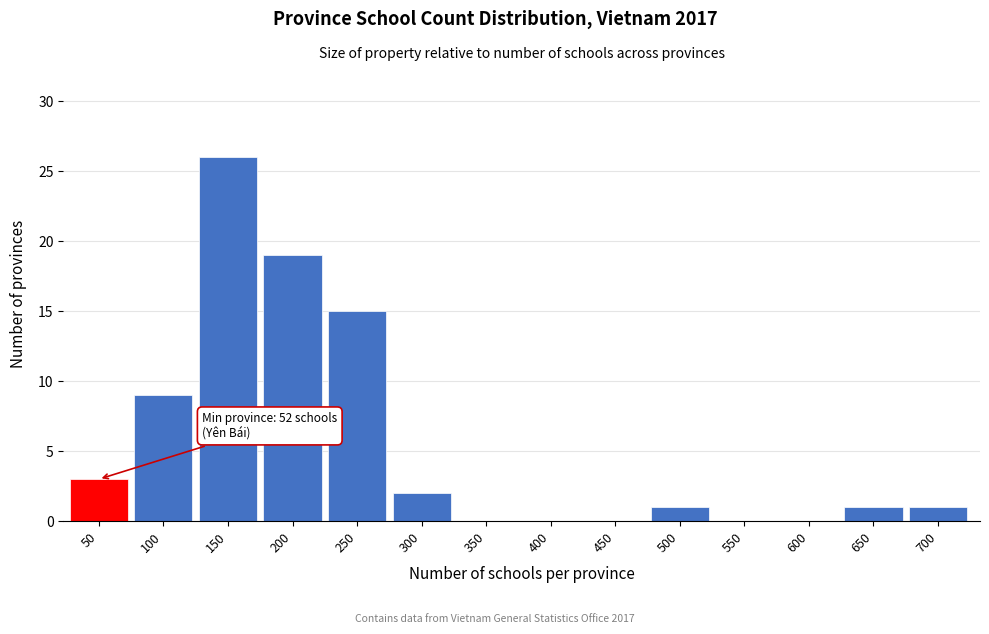

Reading left to right, transcribe all the data shown in this chart.

50=3	100=9	150=26	200=19	250=15	300=2	350=0	400=0	450=0	500=1	550=0	600=0	650=1	700=1